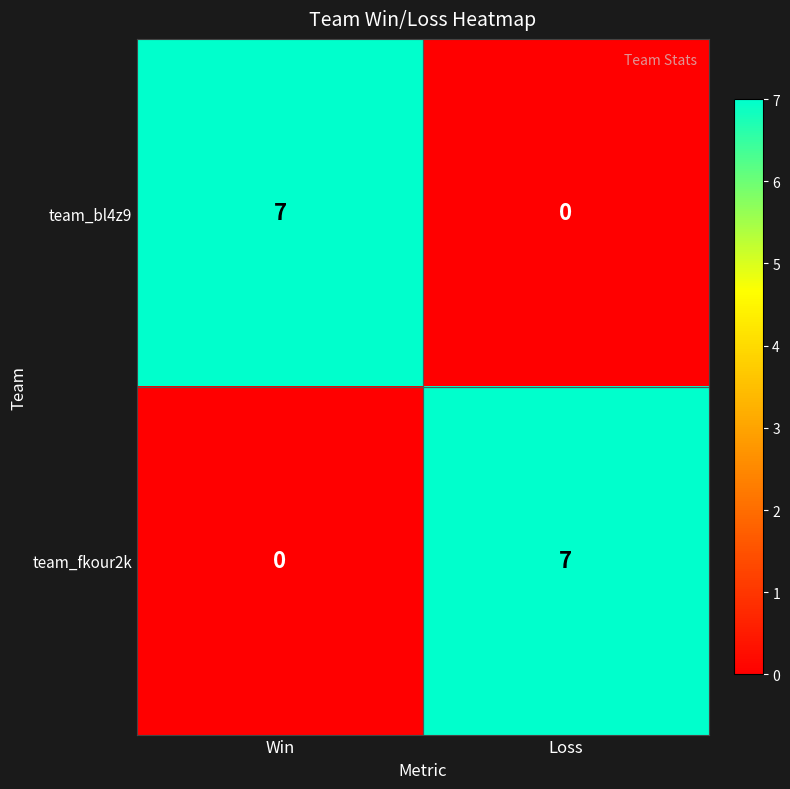

What is the spread (max minus min) of values at Win?

7